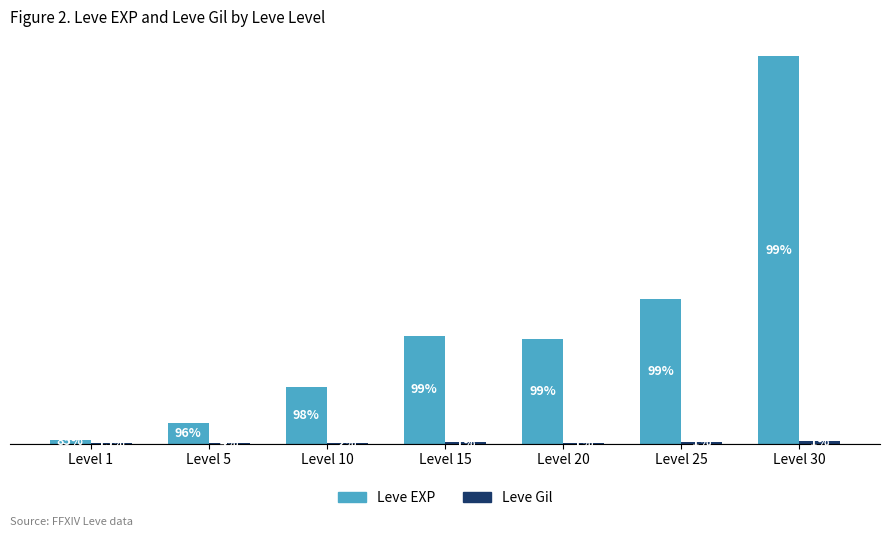

Between Level 25 and Level 5, which is larger?

Level 25